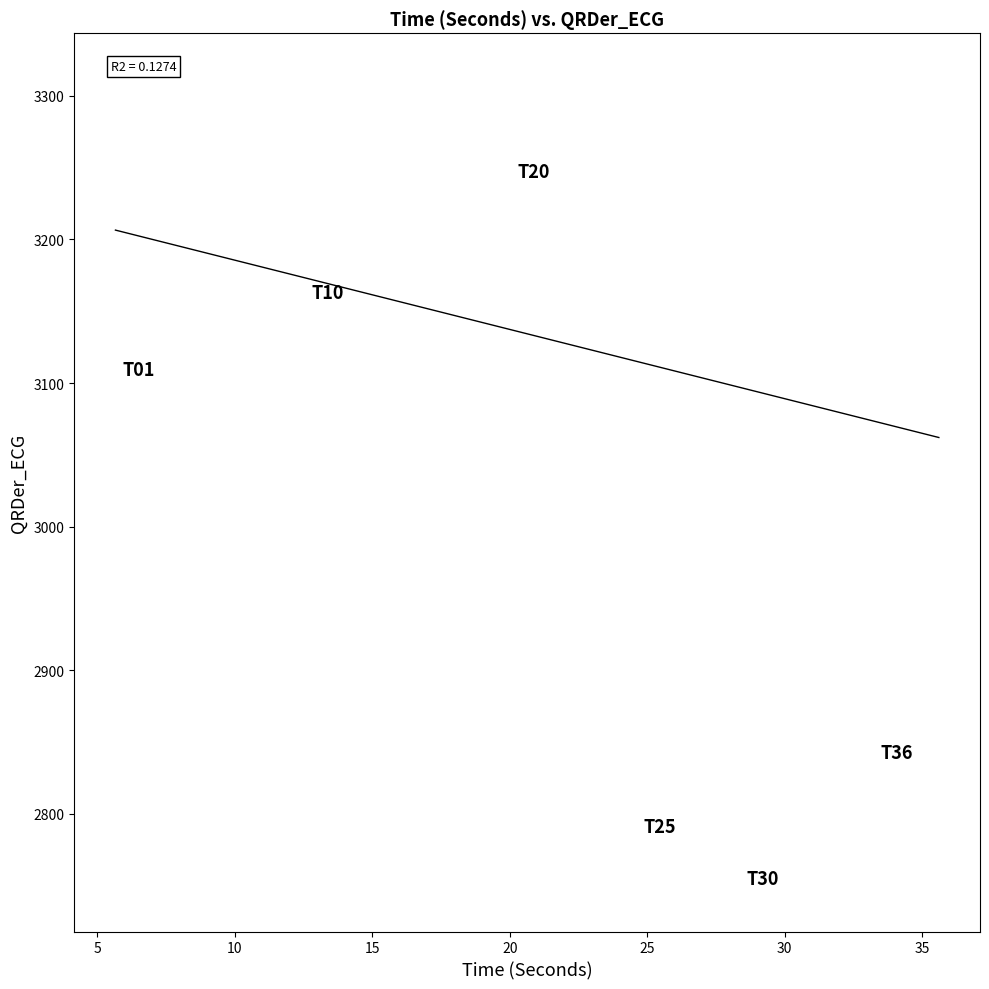

What is the range of Y values (max minus min)?

568.9